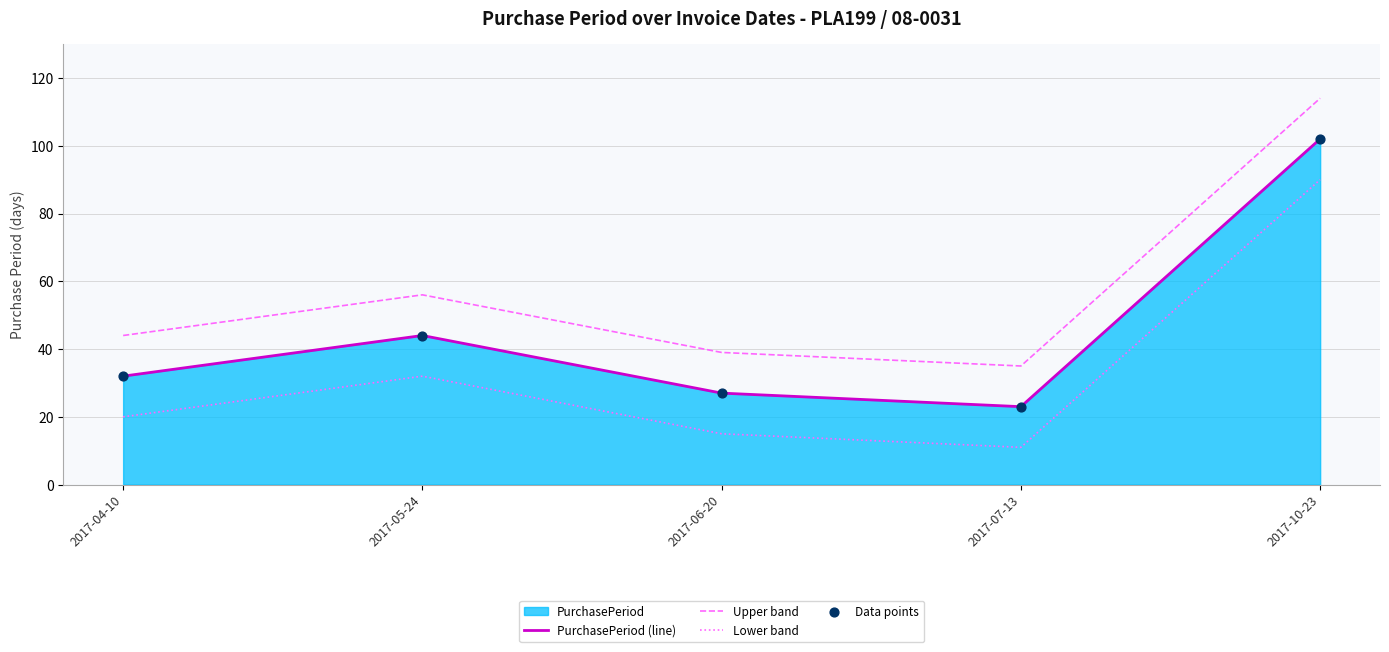

Which series reaches the minimum Y coordinate?

Lower band